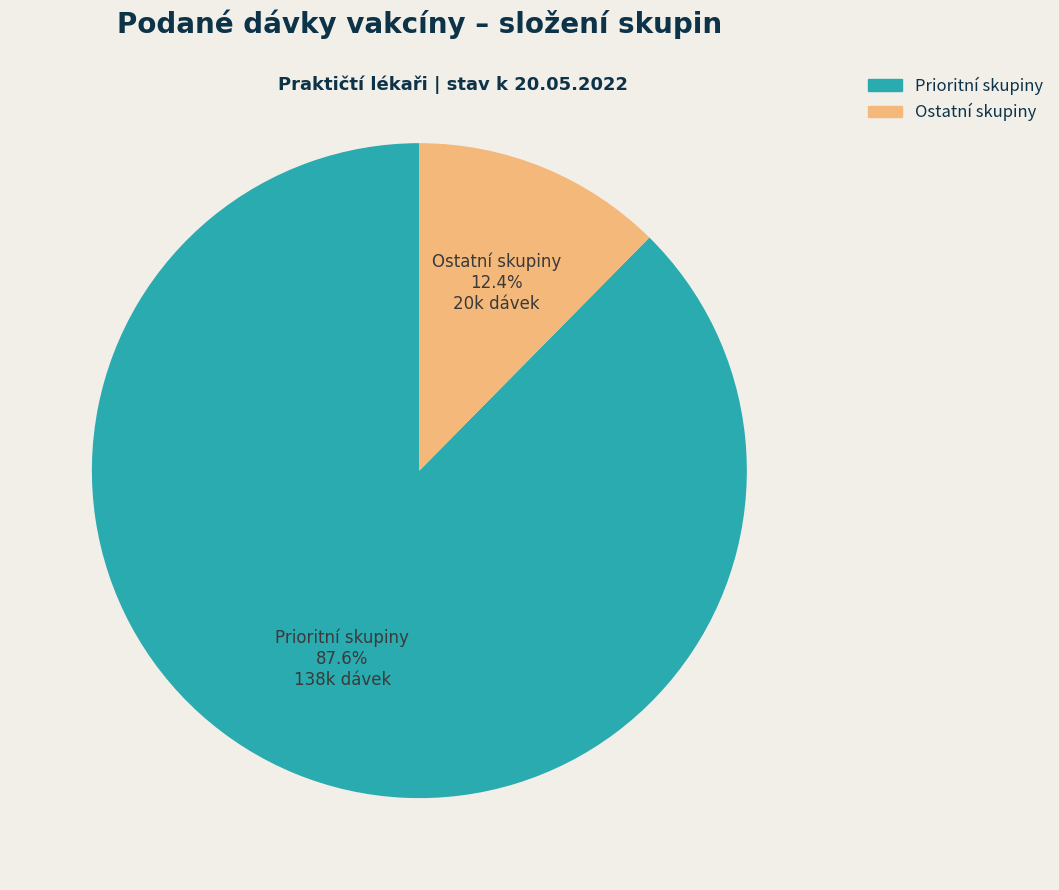

How many segments does this pie chart have?

2